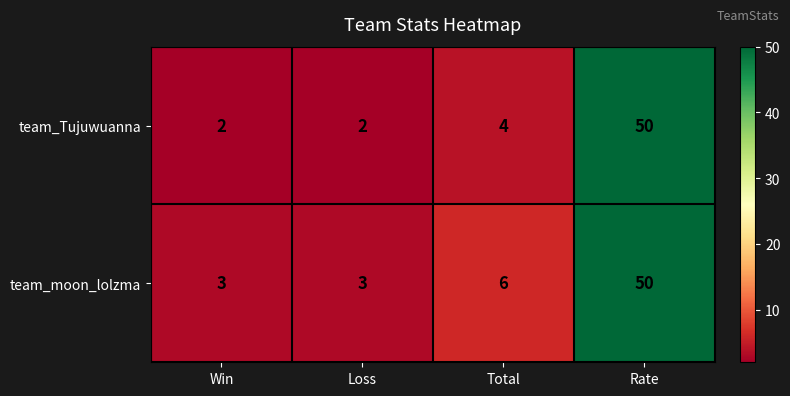

True or false: team_moon_lolzma has a value of 50 at Rate.

True